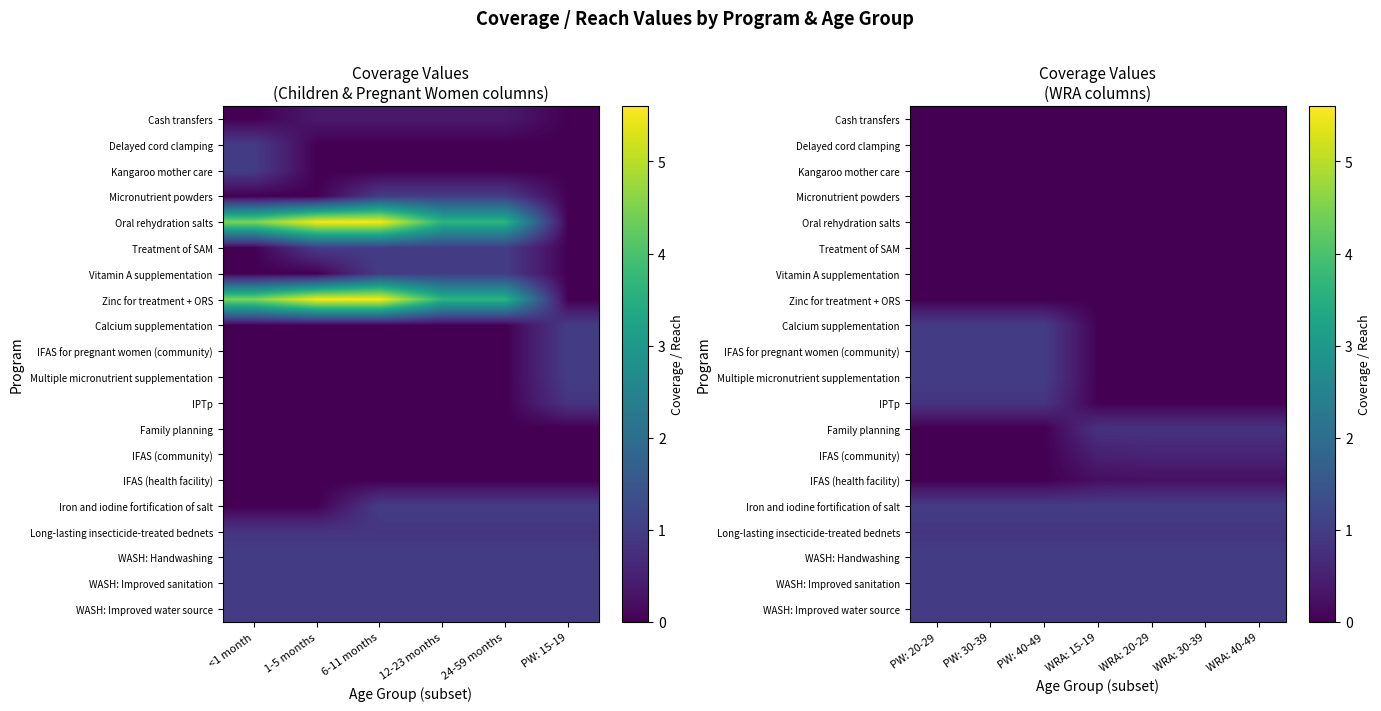

The WASH: Handwashing series shows 1.6 at PW: 20-29. True or false?

False